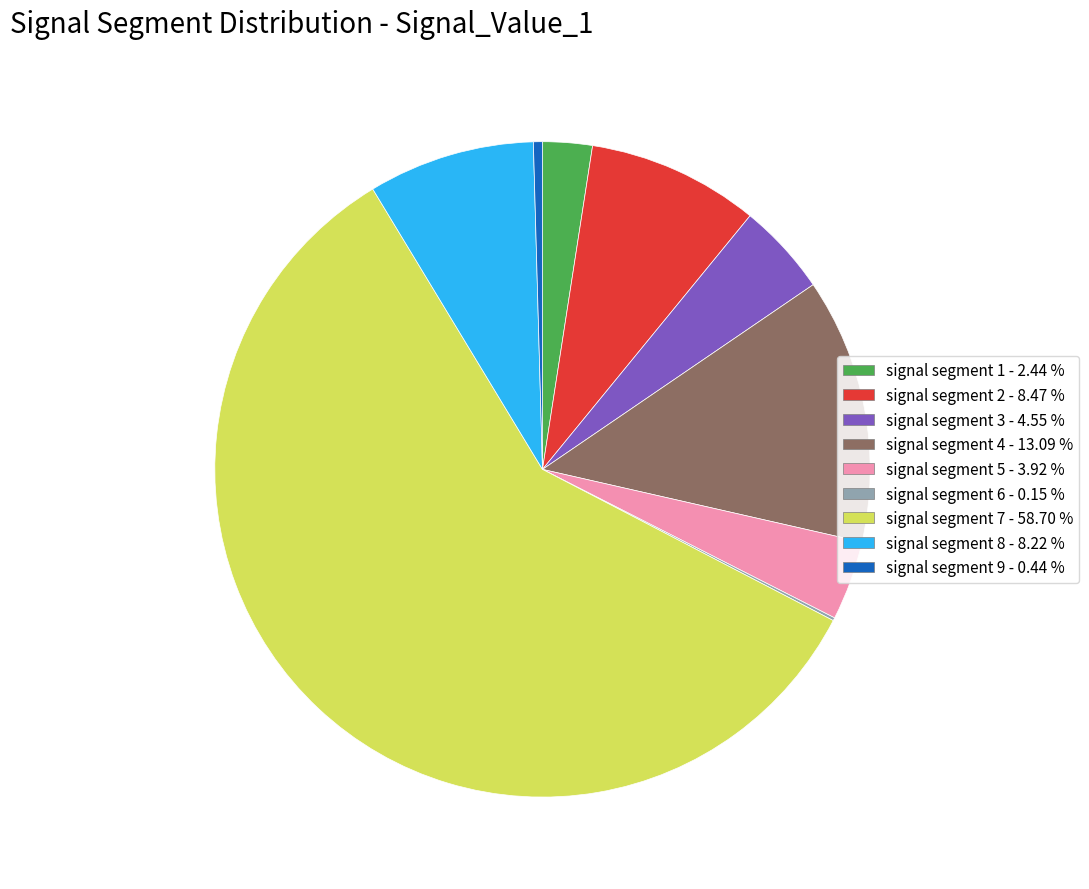

Is the sum of signal segment 5 and signal segment 7 greater than half?

Yes